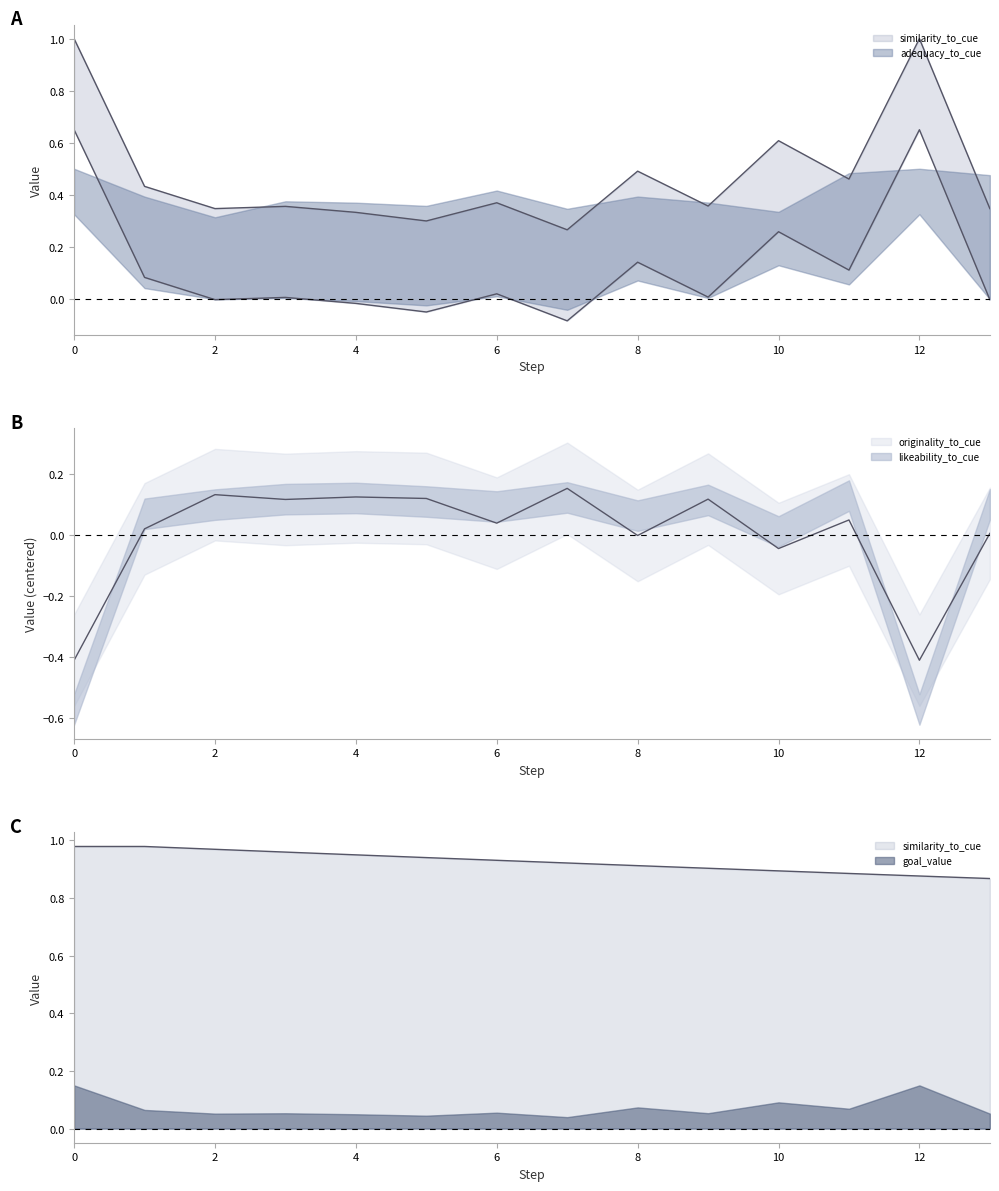

Between 15 and 26, which series saw the biggest shift?

similarity_to_cue